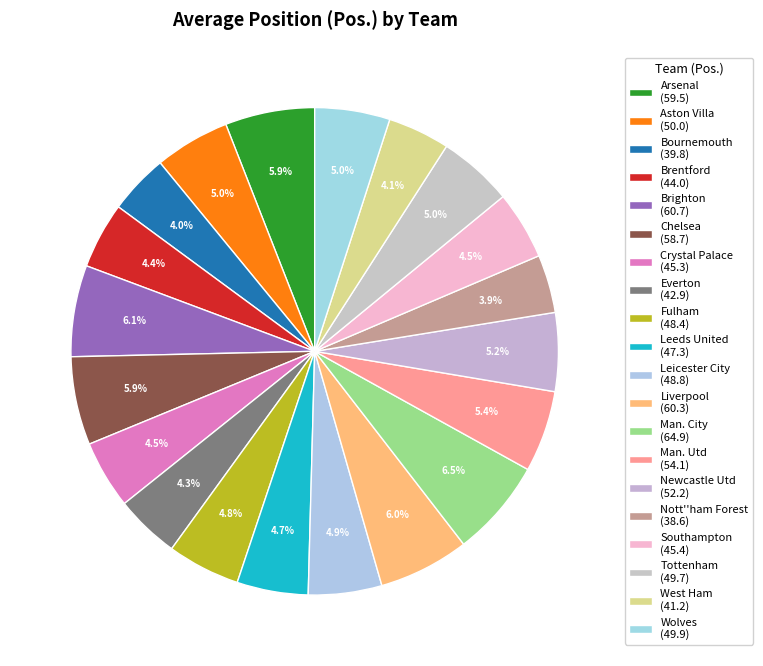

Count the number of slices in the pie.

20